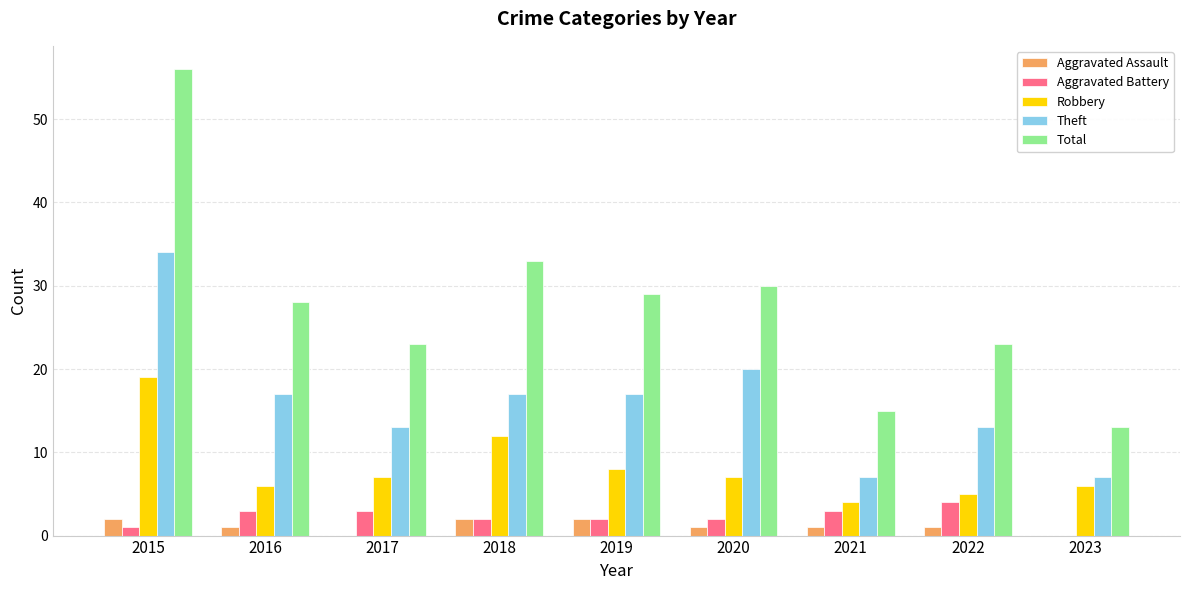

What is the greatest value displayed?

56